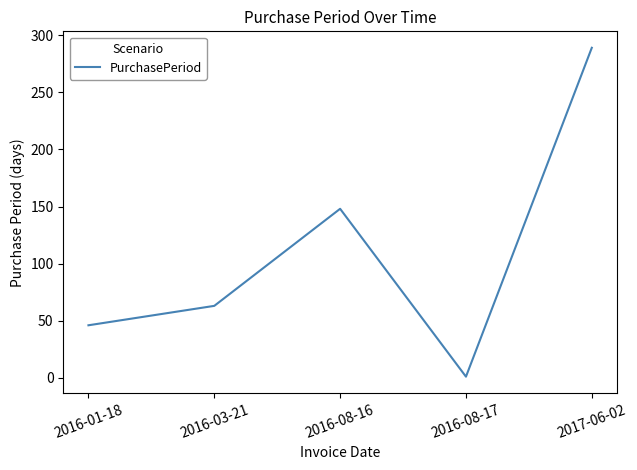

Which has a higher value, 2016-08-17 or 2017-06-02?

2017-06-02